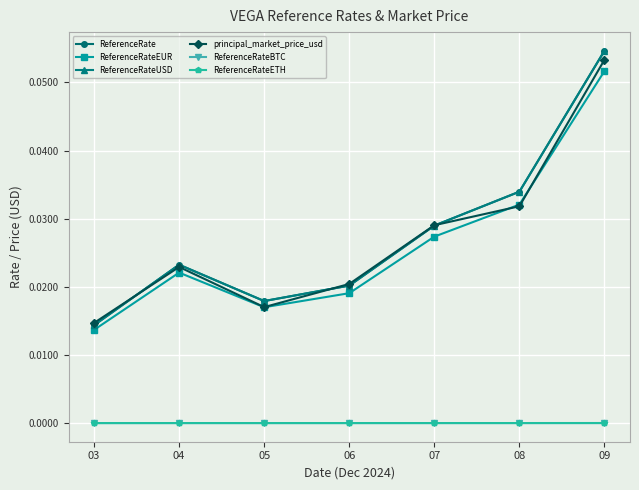

At how many categories does at least one series exceed 0?

7